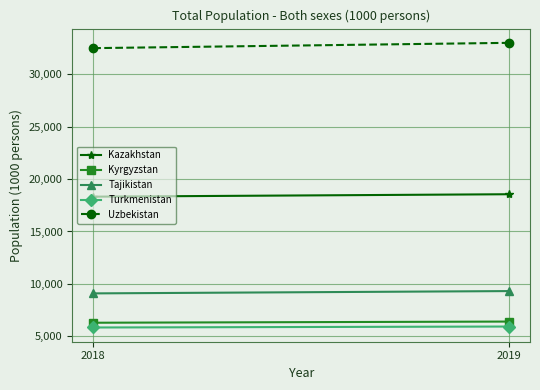

True or false: Tajikistan has a value of 4817.6 at 2018.

False